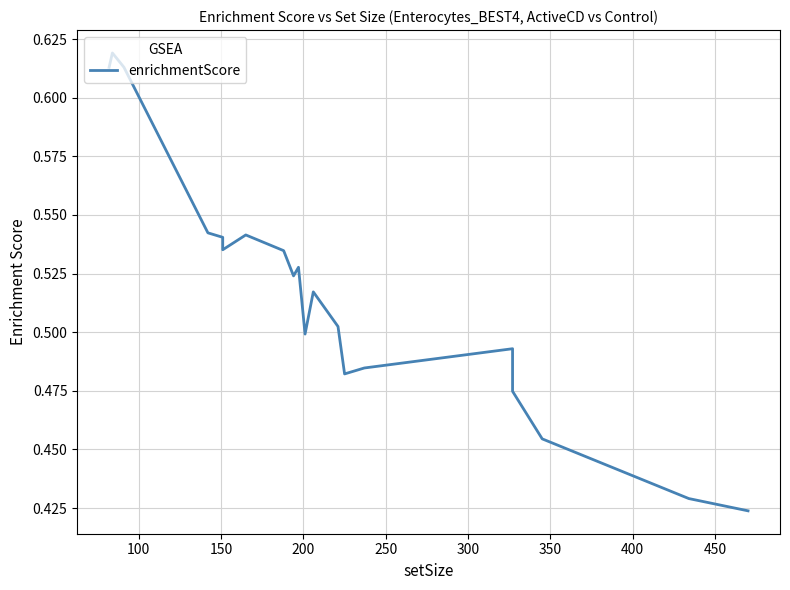

Is it true that the value at 15 is 0.8?

False